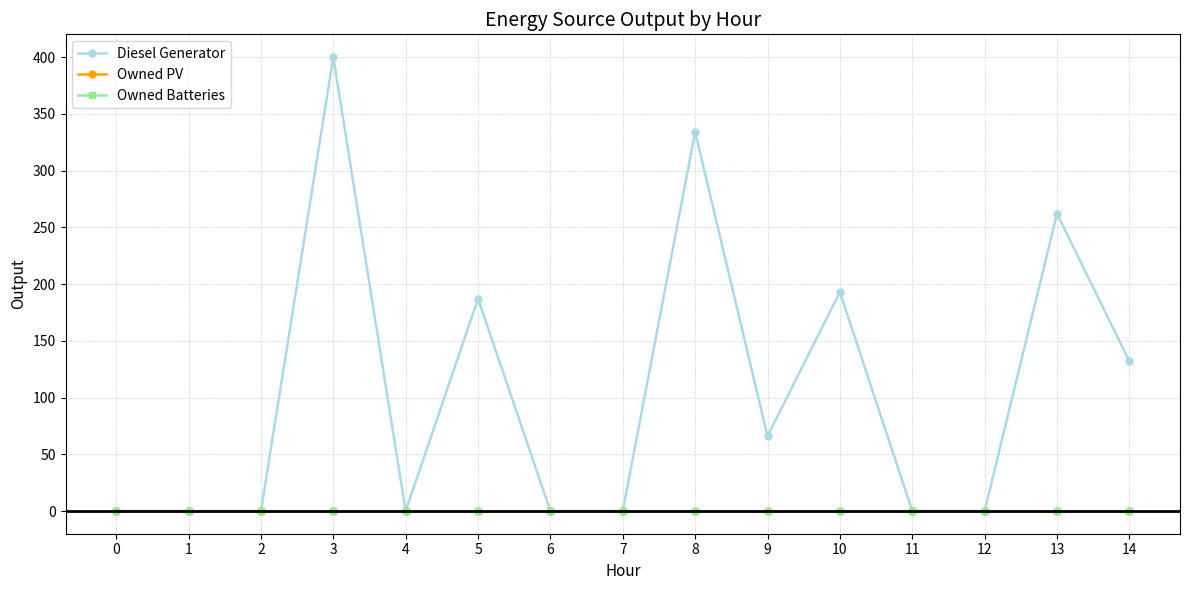

Is this an area chart (filled region under the line)?

No